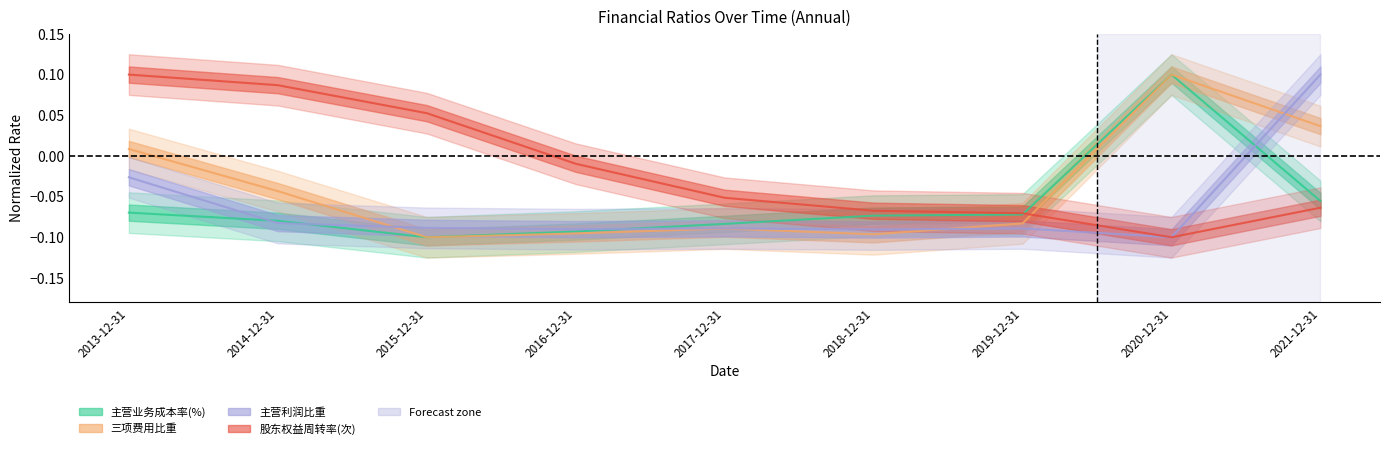

Reading left to right, extract all data points from this chart.

主营业务成本率(%): -0.1	-0.1	-0.1	-0.1	-0.1	-0.1	-0.1	0.1	-0.1
三项费用比重: 0.0	-0.0	-0.1	-0.1	-0.1	-0.1	-0.1	0.1	0.0
主营利润比重: -0.0	-0.1	-0.1	-0.1	-0.1	-0.1	-0.1	-0.1	0.1
股东权益周转率(次): 0.1	0.1	0.1	-0.0	-0.1	-0.1	-0.1	-0.1	-0.1